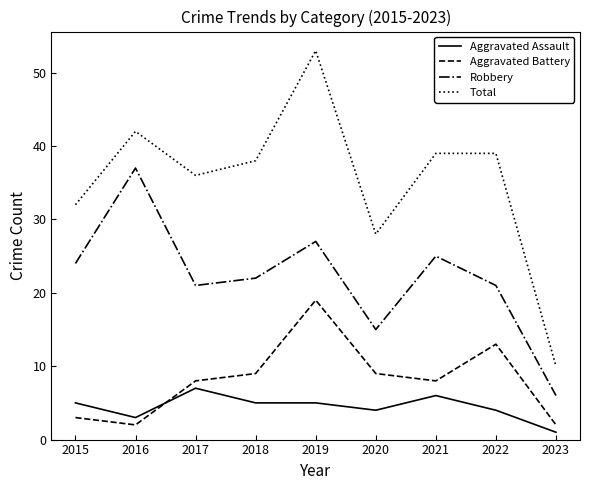

Is it true that Robbery equals 6 at 2023?

True